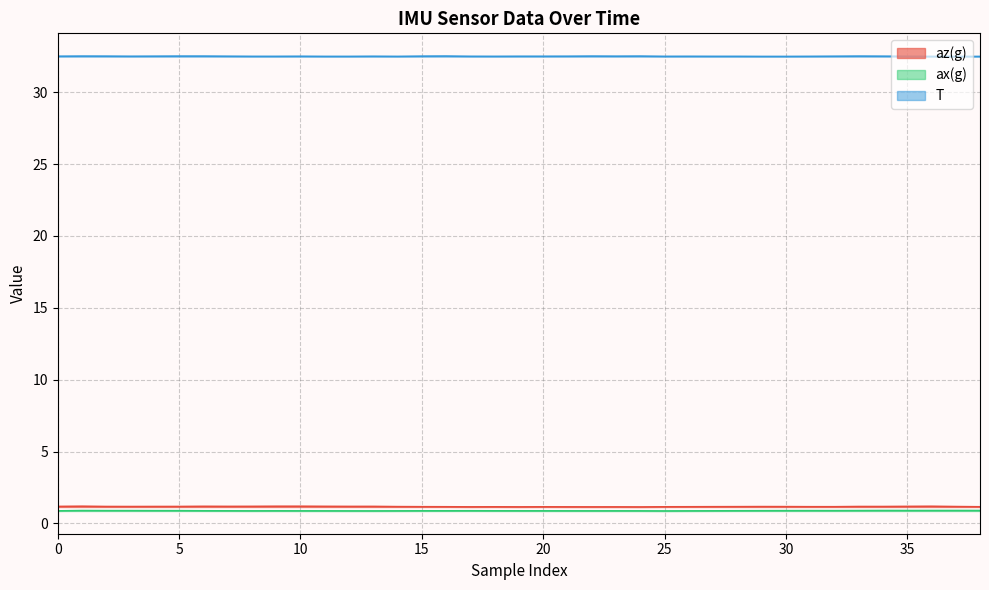

How many interior local valleys does the ax(g) series have?

6